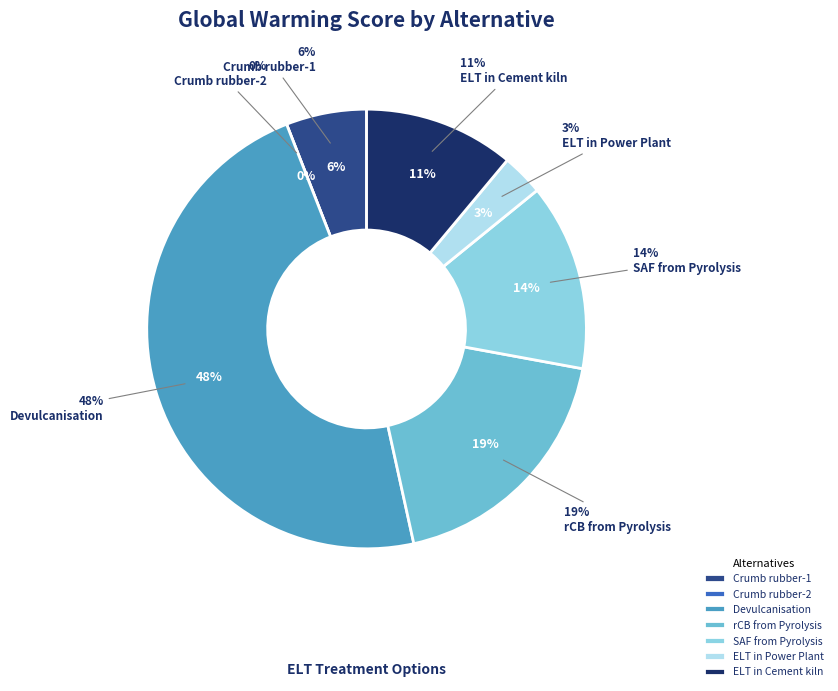

How many slices are in this pie chart?

7